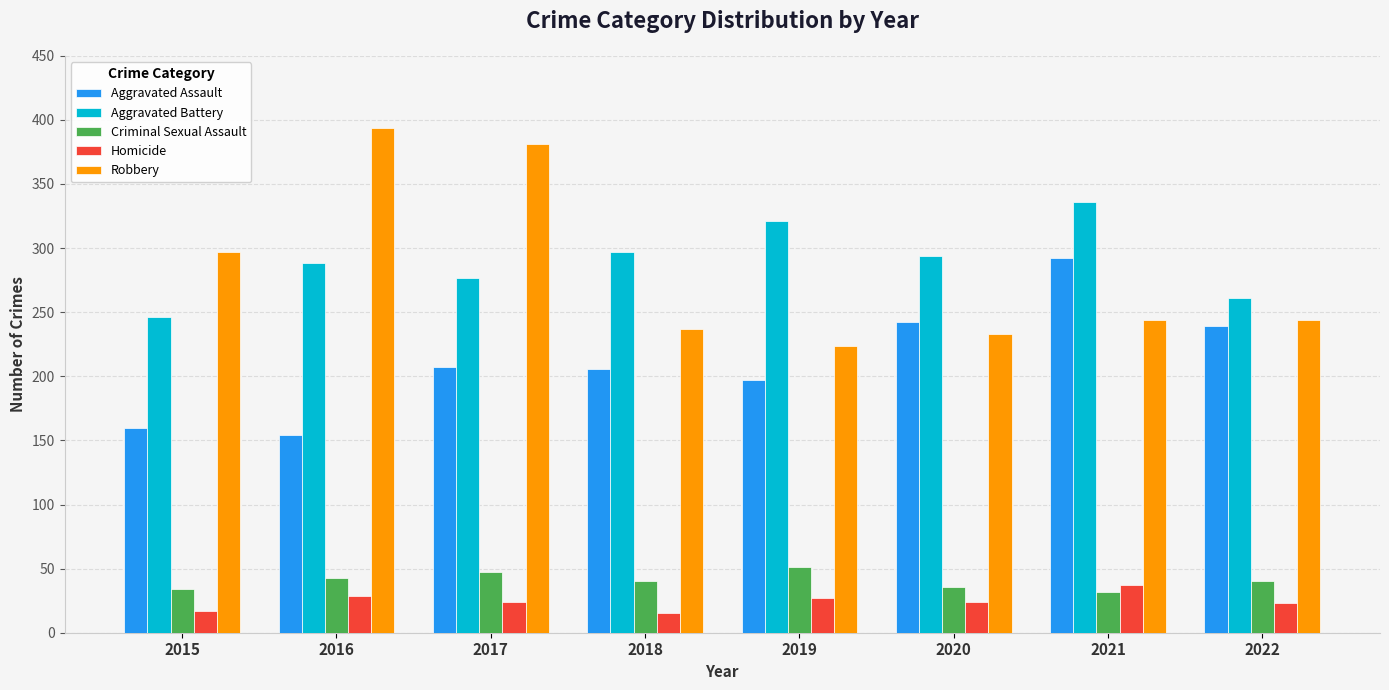

Rank the series at 2020 from highest to lowest value.

Aggravated Battery, Aggravated Assault, Robbery, Criminal Sexual Assault, Homicide